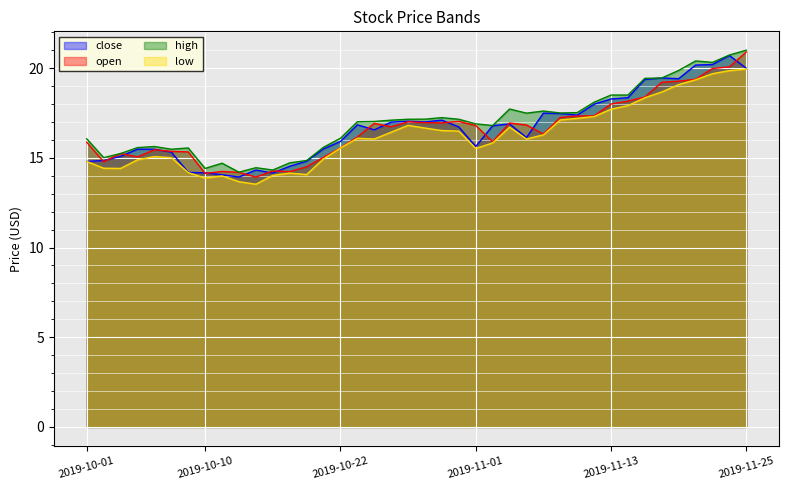

Which series has the widest spread of values?

open